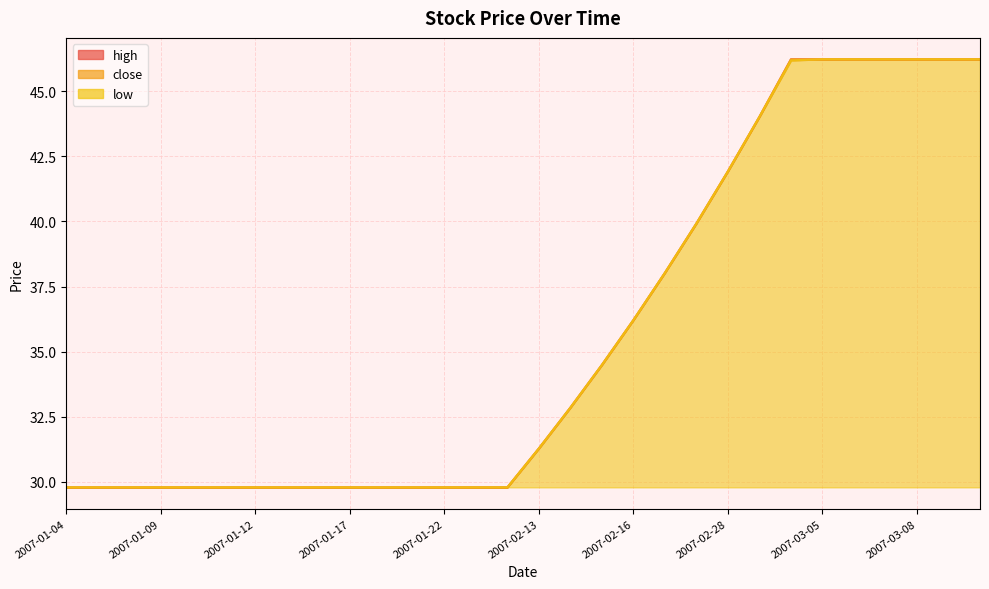

At which category is the sum across all series the highest?

2007-03-05